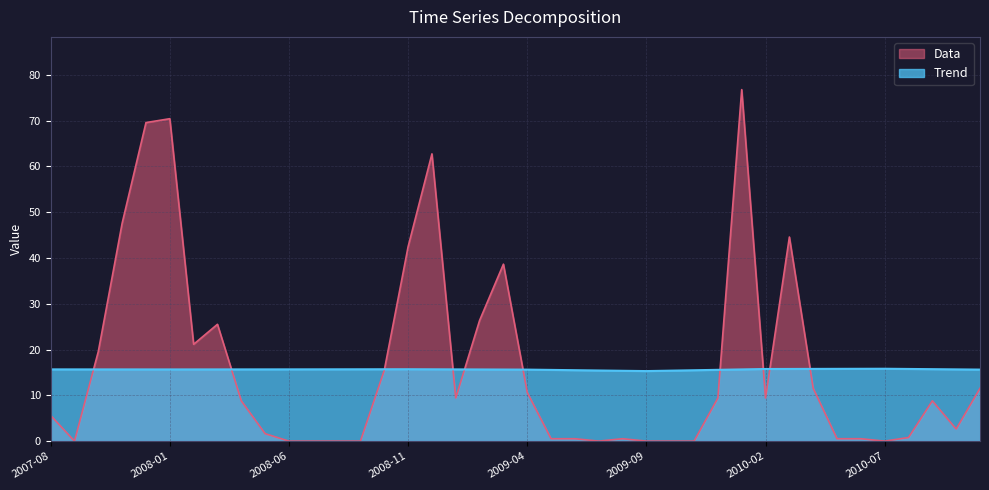

True or false: Trend has more than 0 interior local peaks.

True